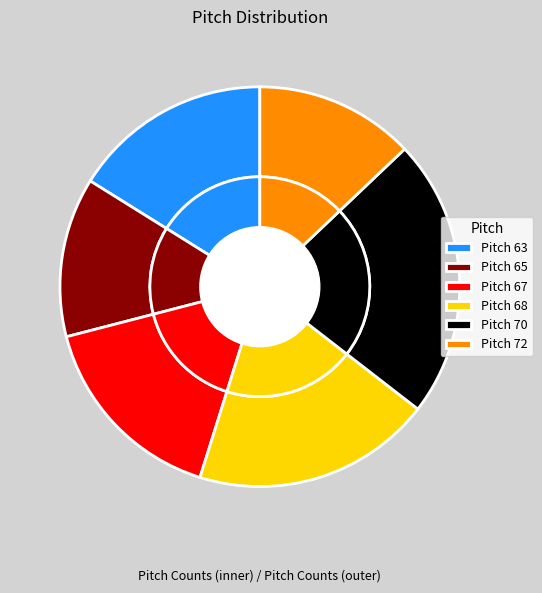

What percentage is the 63 slice, to the nearest percent?

16%